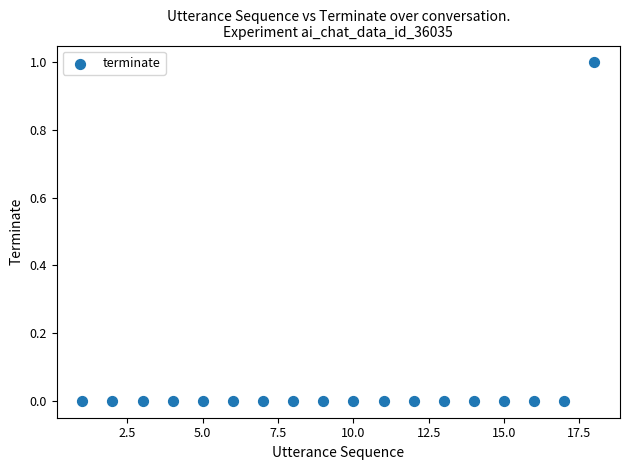

List the coordinates of all points as (X, Y) pairs, reading left to right.

(1, 0)  (2, 0)  (3, 0)  (4, 0)  (5, 0)  (6, 0)  (7, 0)  (8, 0)  (9, 0)  (10, 0)  (11, 0)  (12, 0)  (13, 0)  (14, 0)  (15, 0)  (16, 0)  (17, 0)  (18, 1)